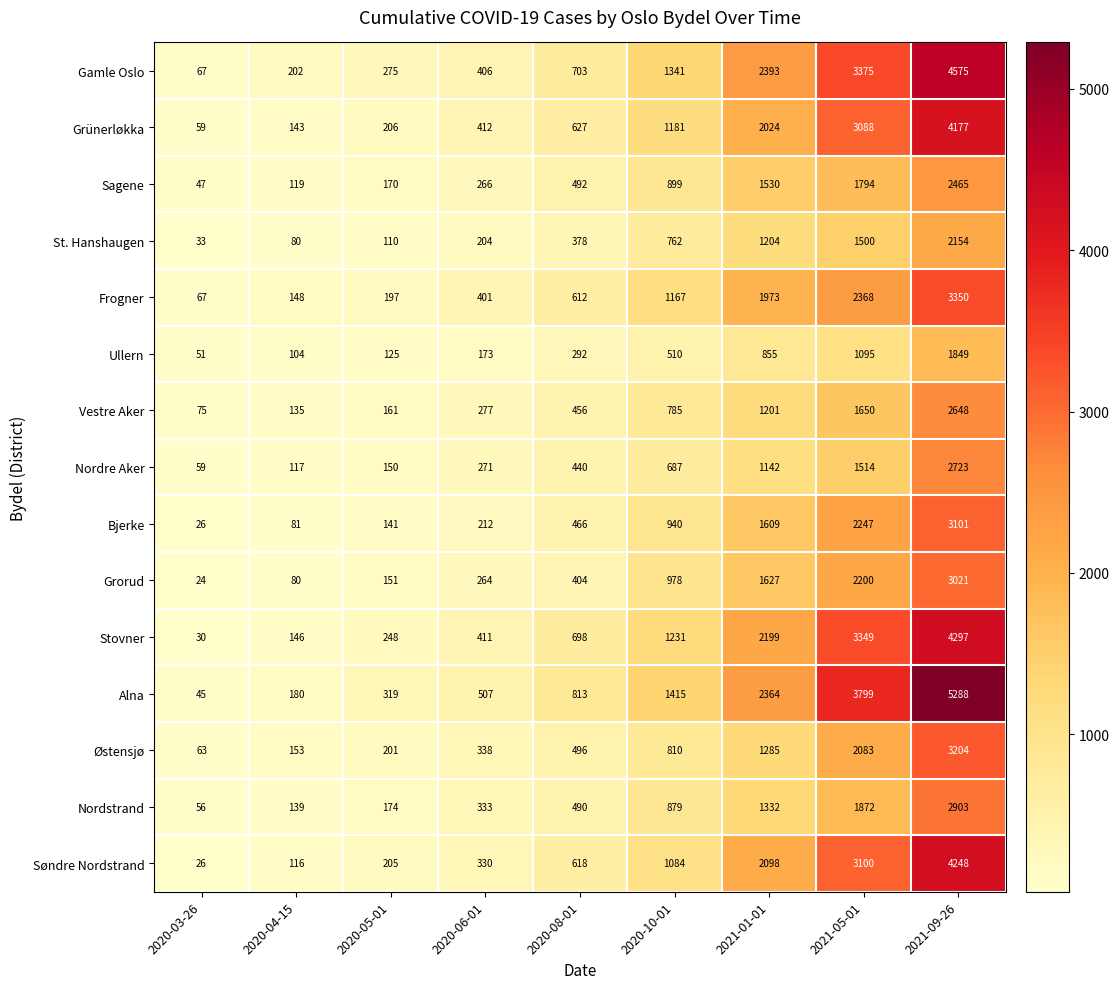

At which category is the sum across all series the highest?

2021-09-26